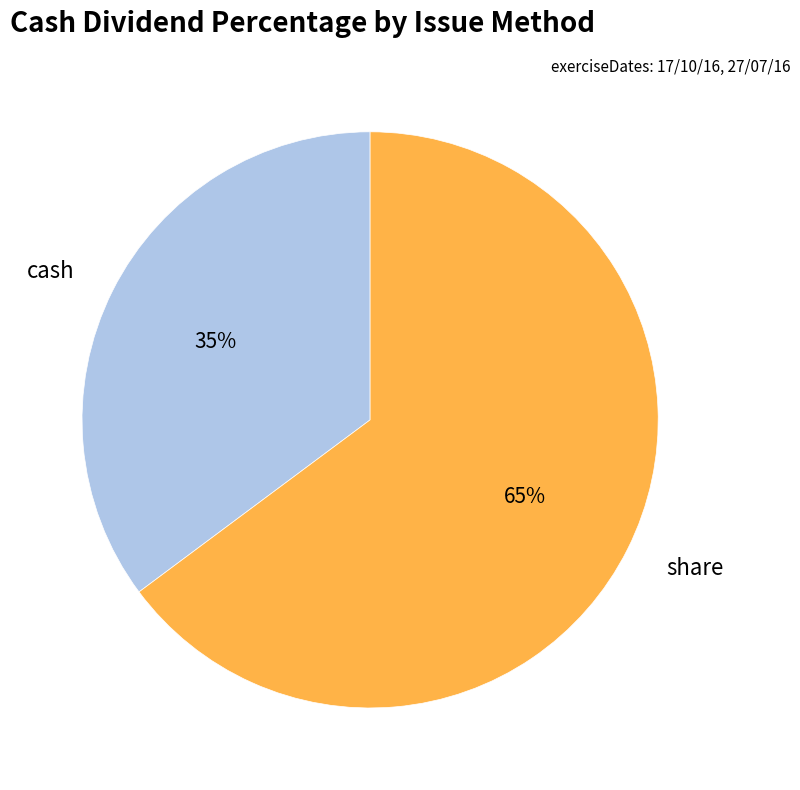

Rank the categories by value from highest to lowest.

share, cash